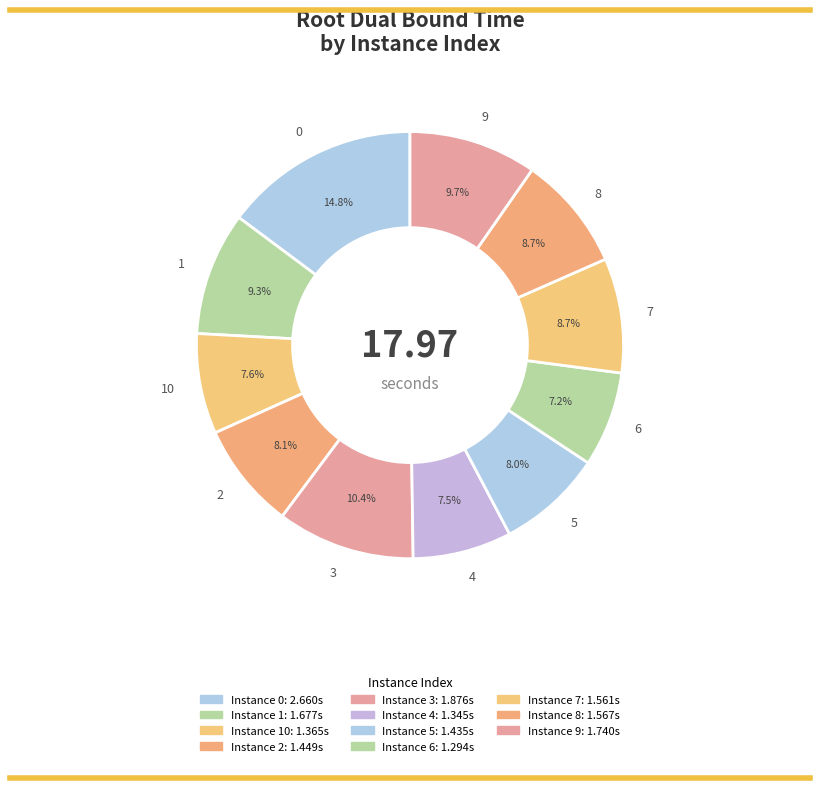

To the nearest percent, what percentage of the pie is 9?

10%